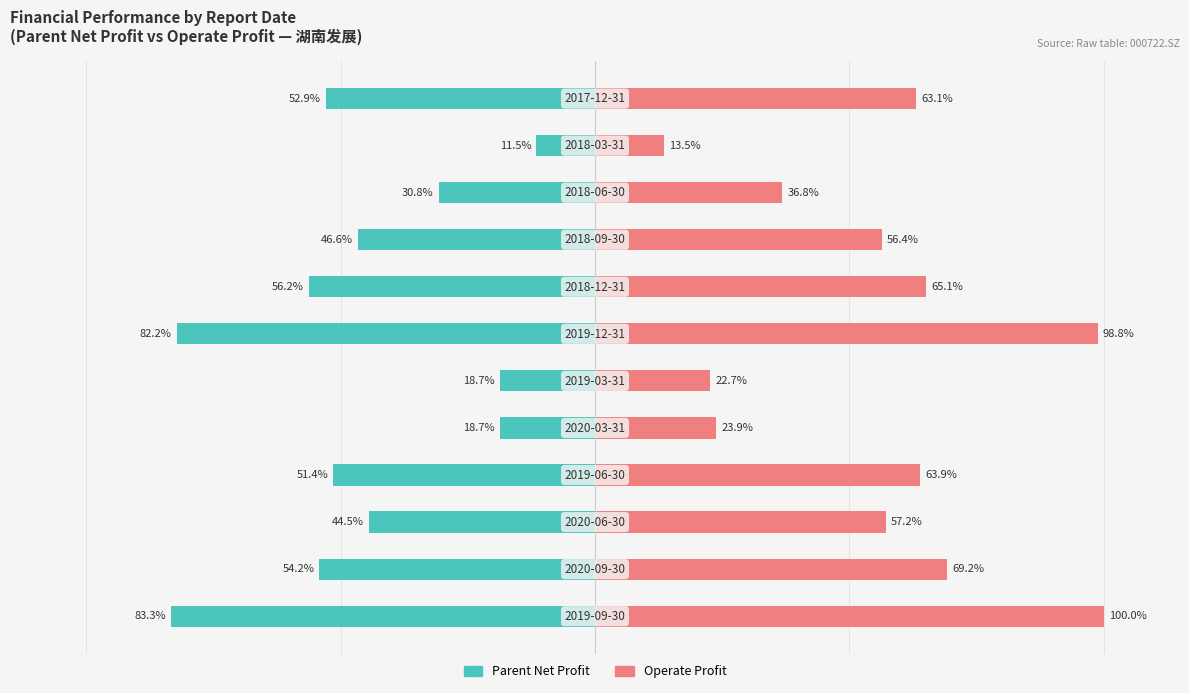

Which series has the largest range (max minus min)?

Operate Profit